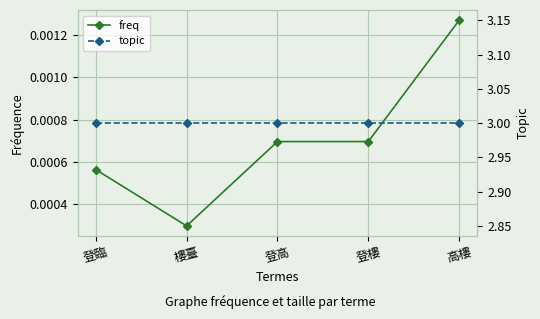

True or false: topic and freq intersect in this chart.

False